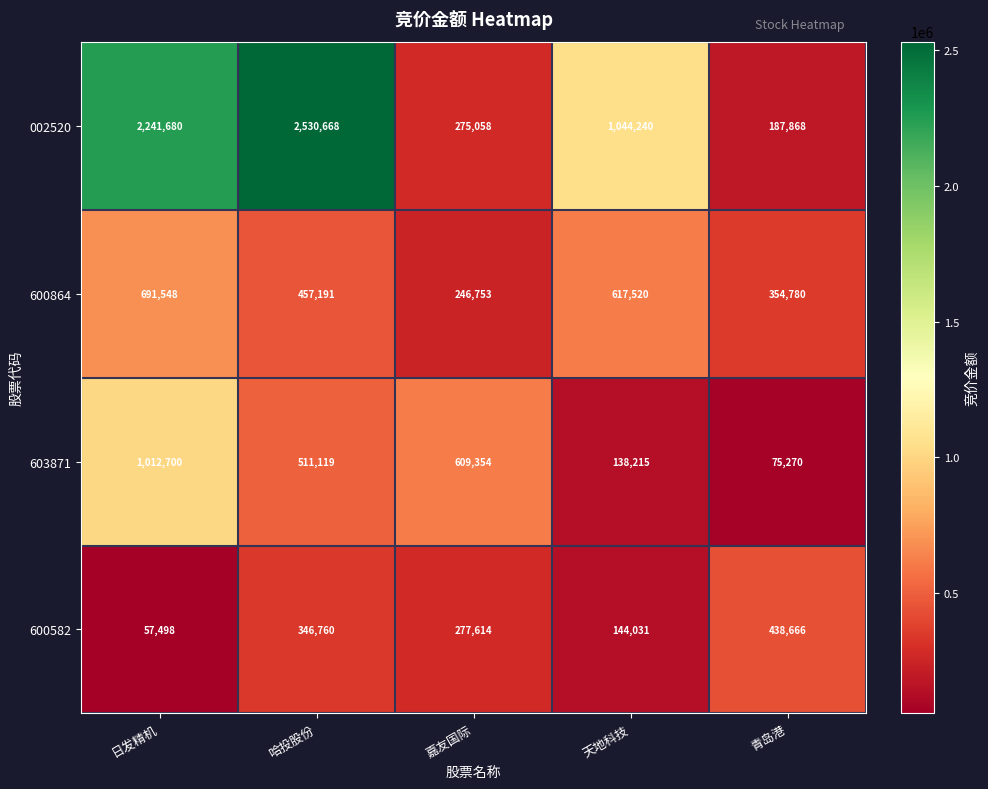

Which category has the lowest value across all series?

日发精机